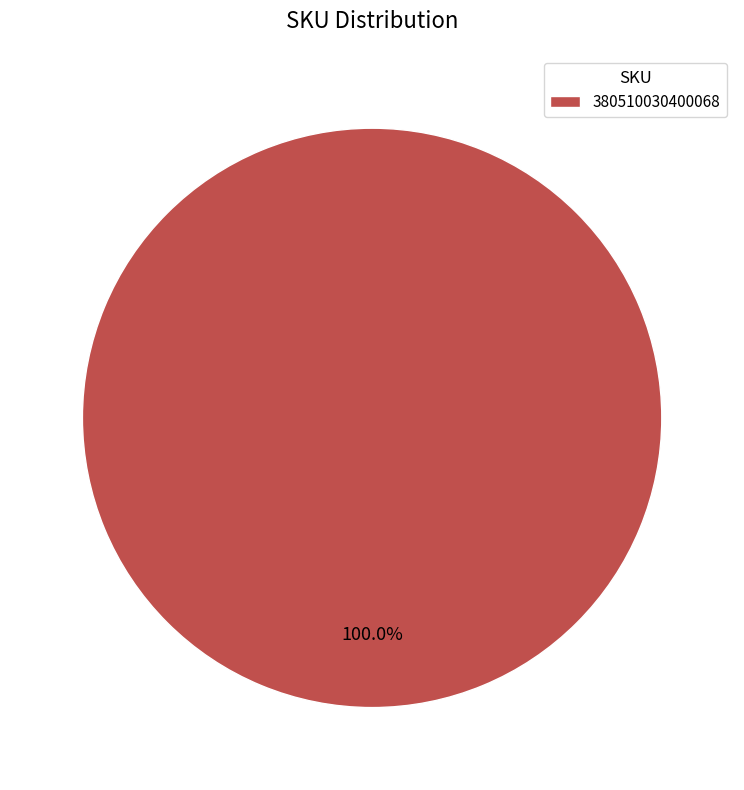

Is 380510030400068 the majority of the pie?

Yes